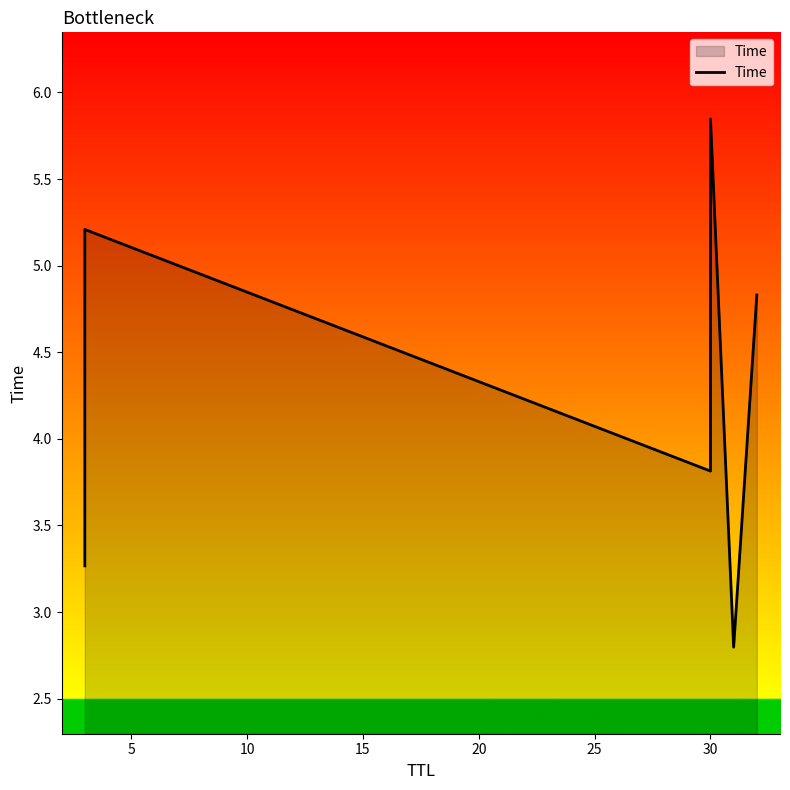

How many lines are shown in the chart?

1